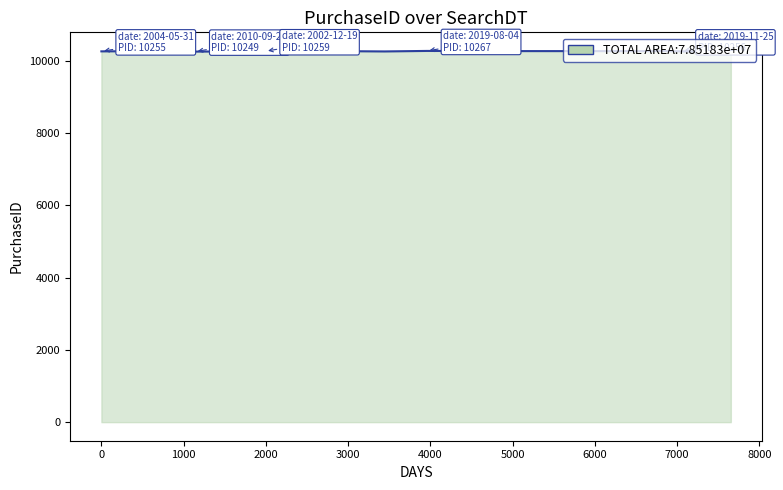

What is the maximum value shown in the chart?

10268